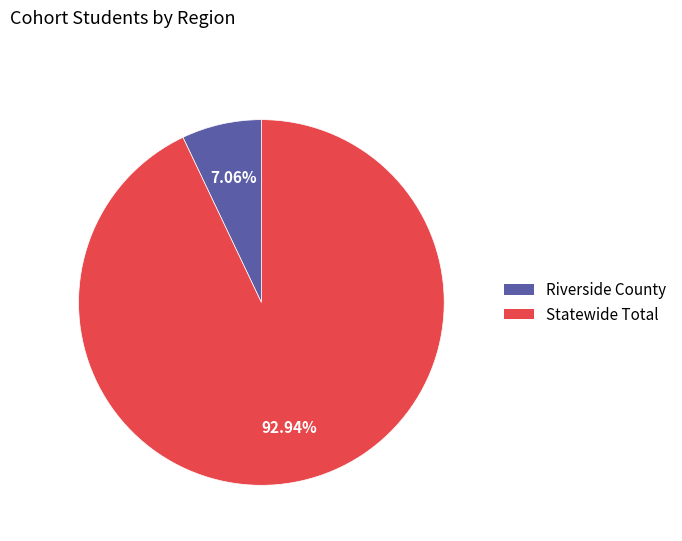

The Statewide Total slice represents 93% of the pie. True or false?

True